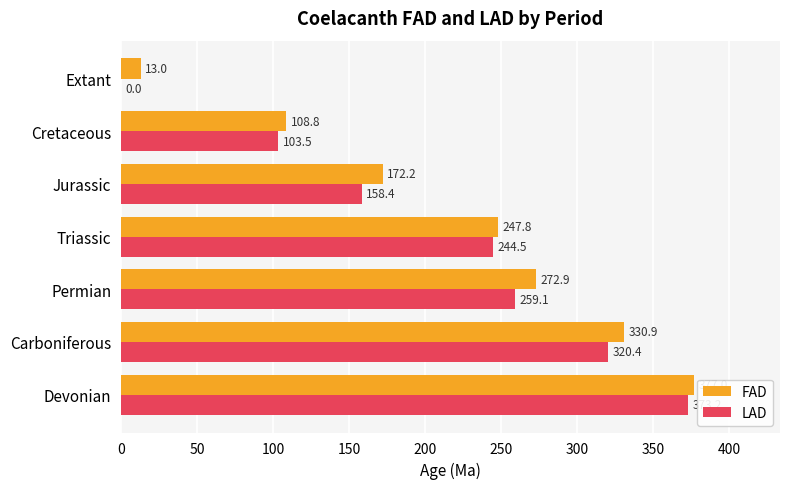

At which label is LAD closest to 186?

Jurassic